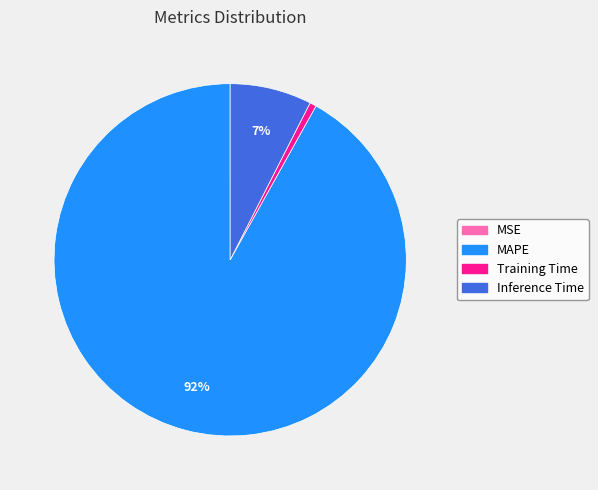

Between MAPE and Training Time, which is larger?

MAPE